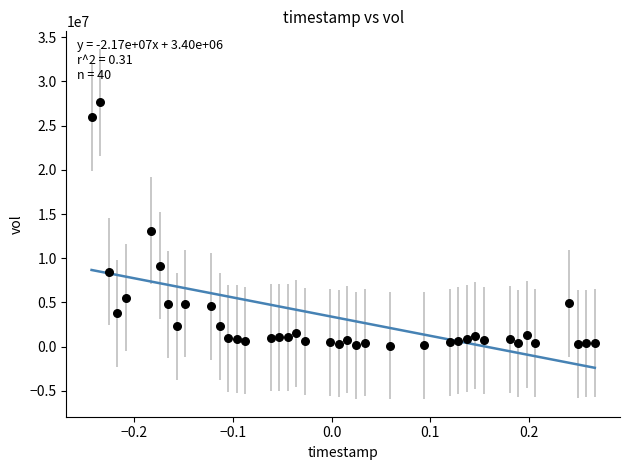

What is the range of Y values (max minus min)?

27497700